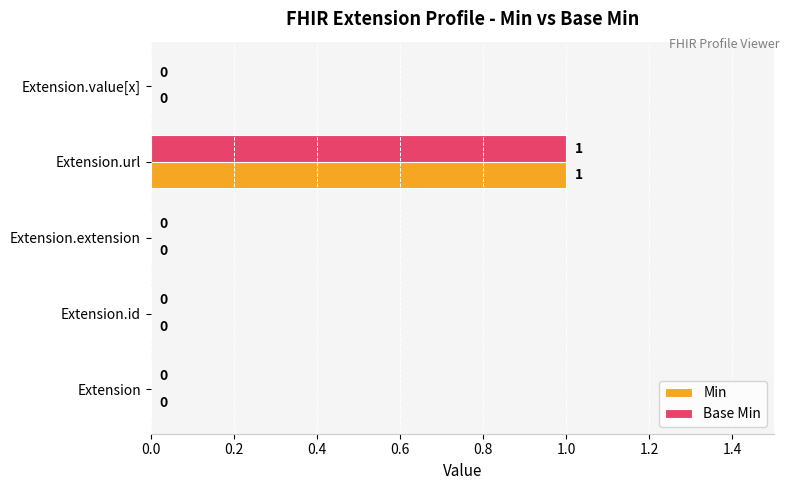

How many Min values are between 0 and 1?

5